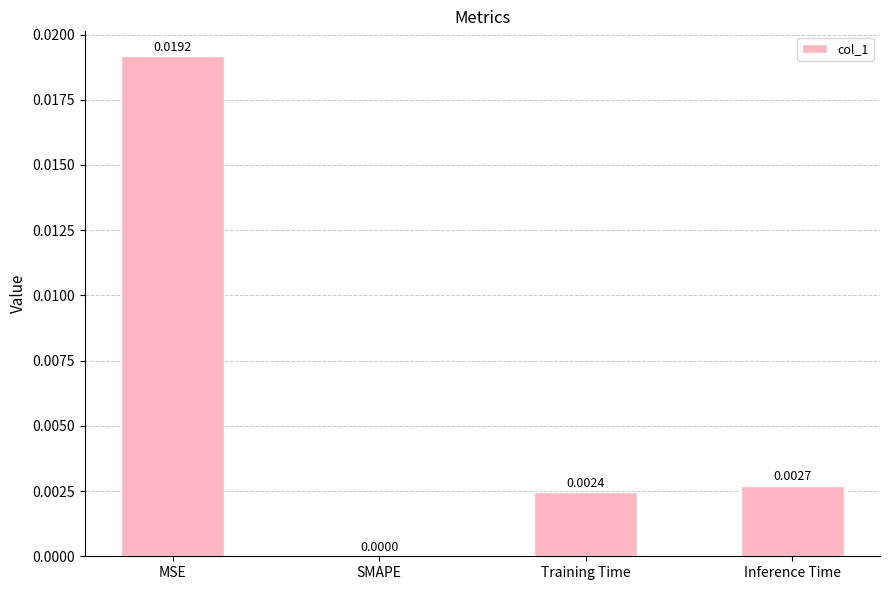

Which label corresponds to the largest value in the chart?

MSE